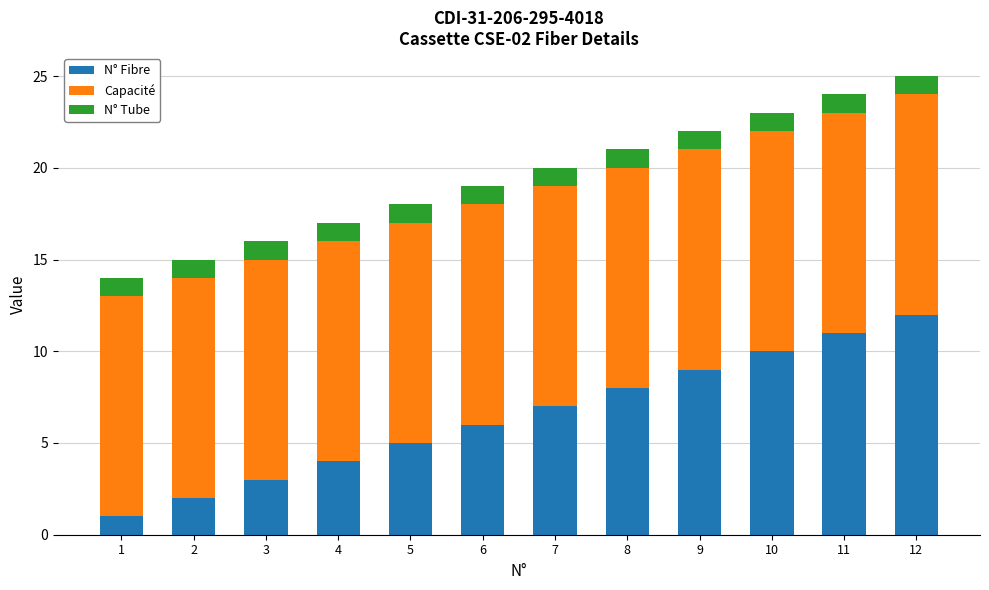

At which category is the sum across all series the highest?

12